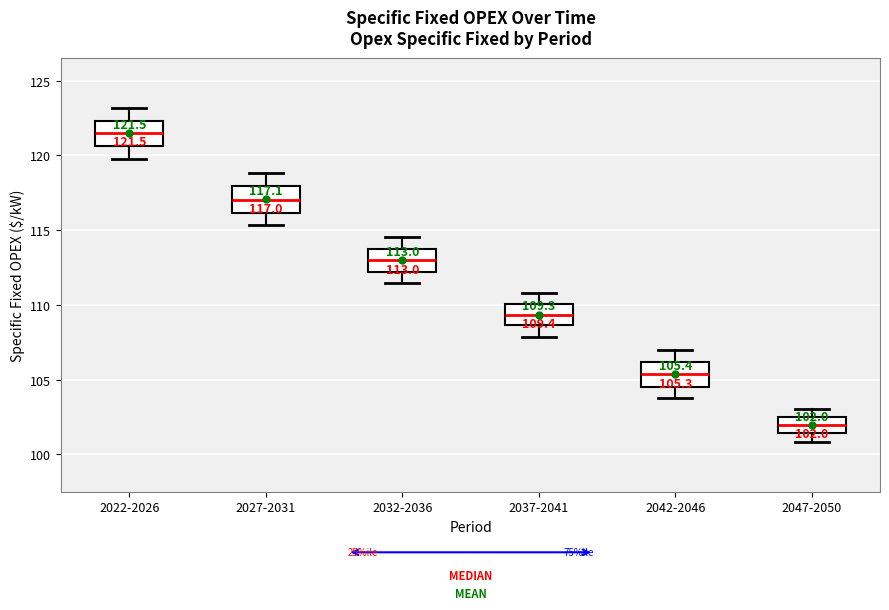

Which box has the lowest median line?

2047-2050